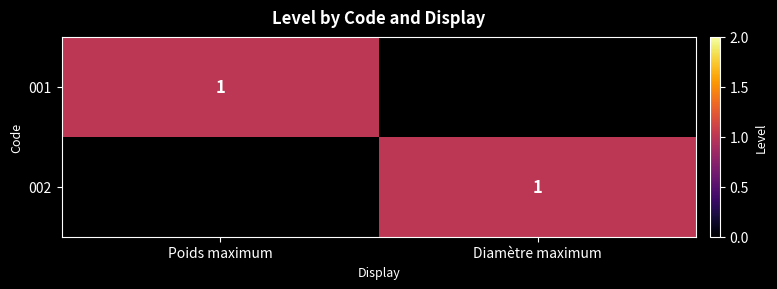

Is the value of 002 at Poids maximum greater than the value of 001 at Poids maximum?

No